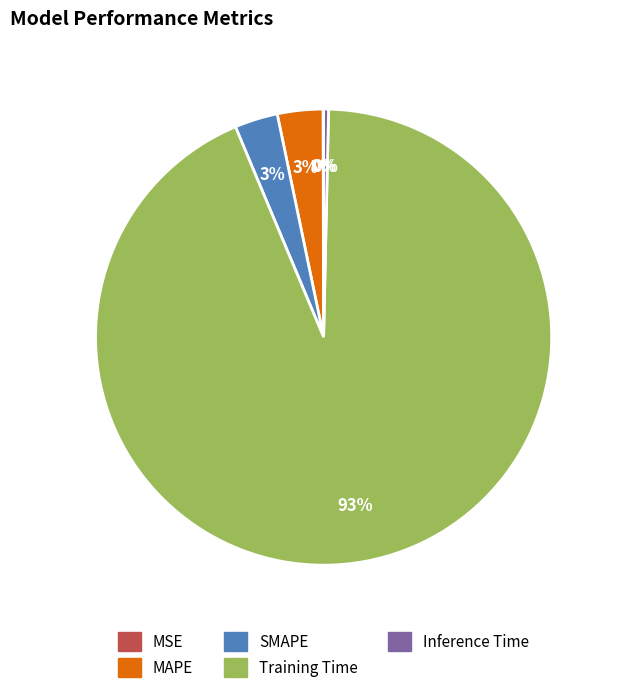

Which has a higher value, MAPE or Inference Time?

MAPE